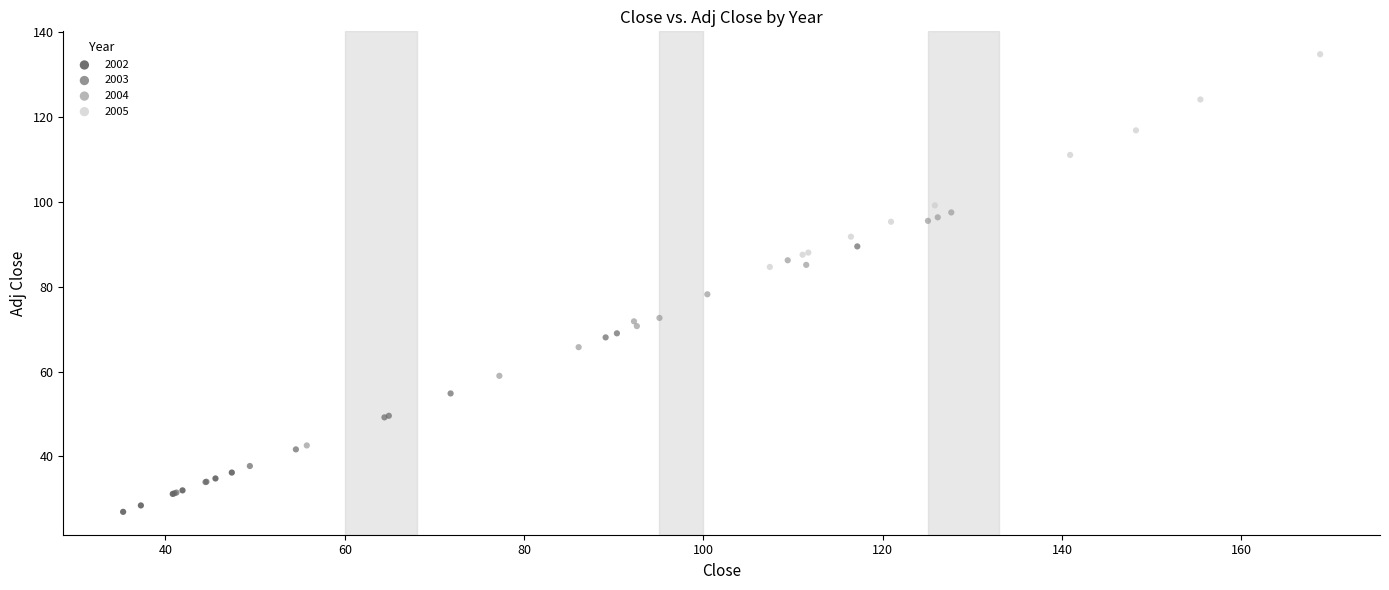

Which series reaches the maximum Y coordinate?

2005